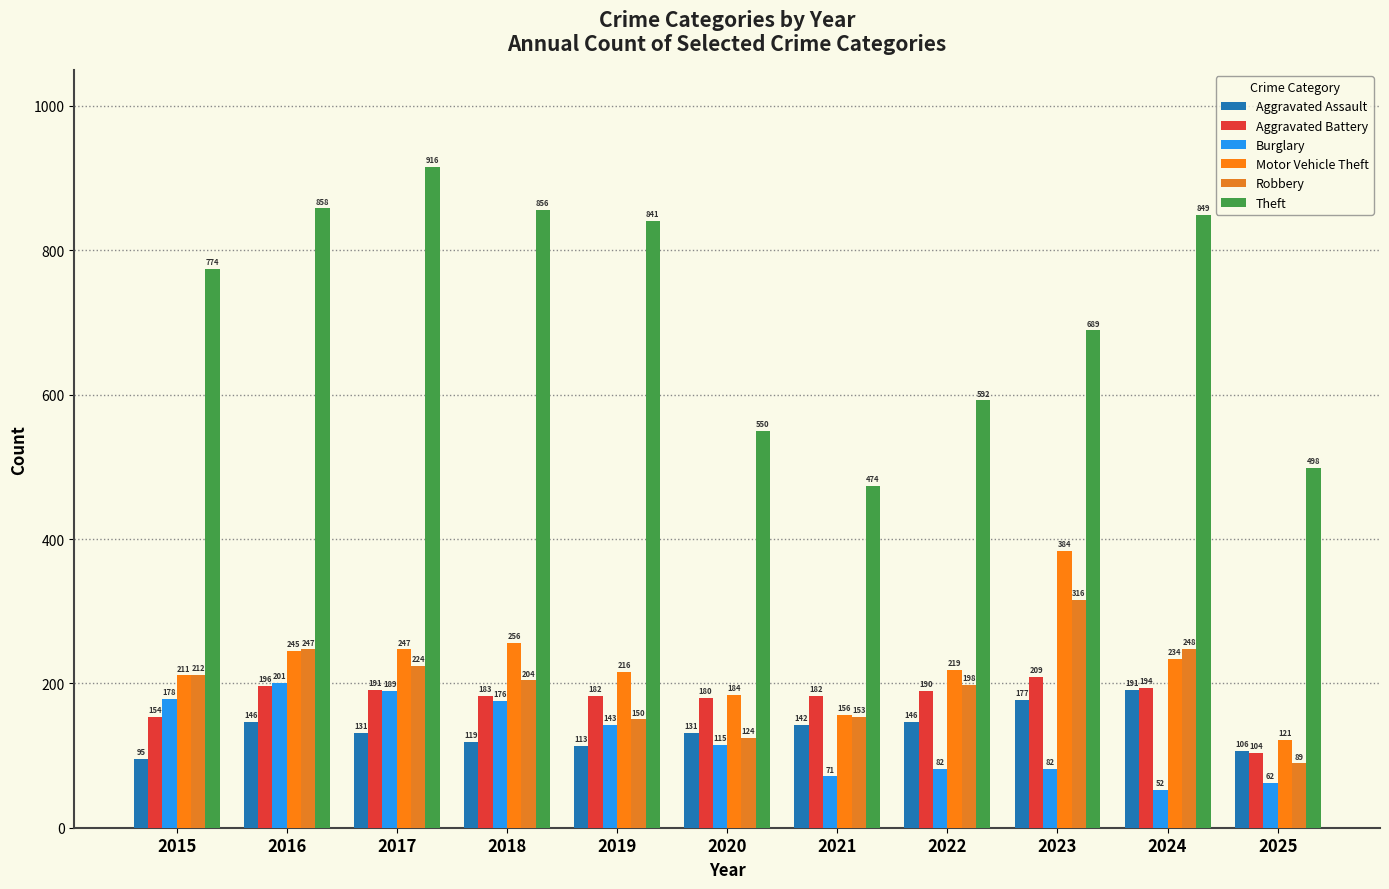

How many values in the Motor Vehicle Theft series are below 219?

5